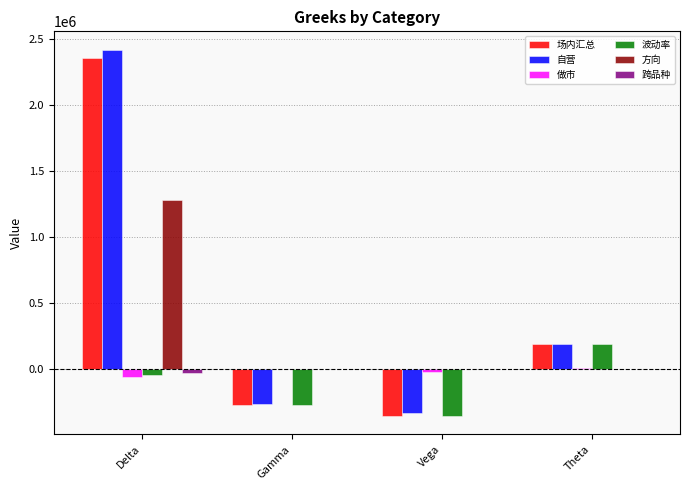

What is the maximum value shown in the chart?

2416223.2